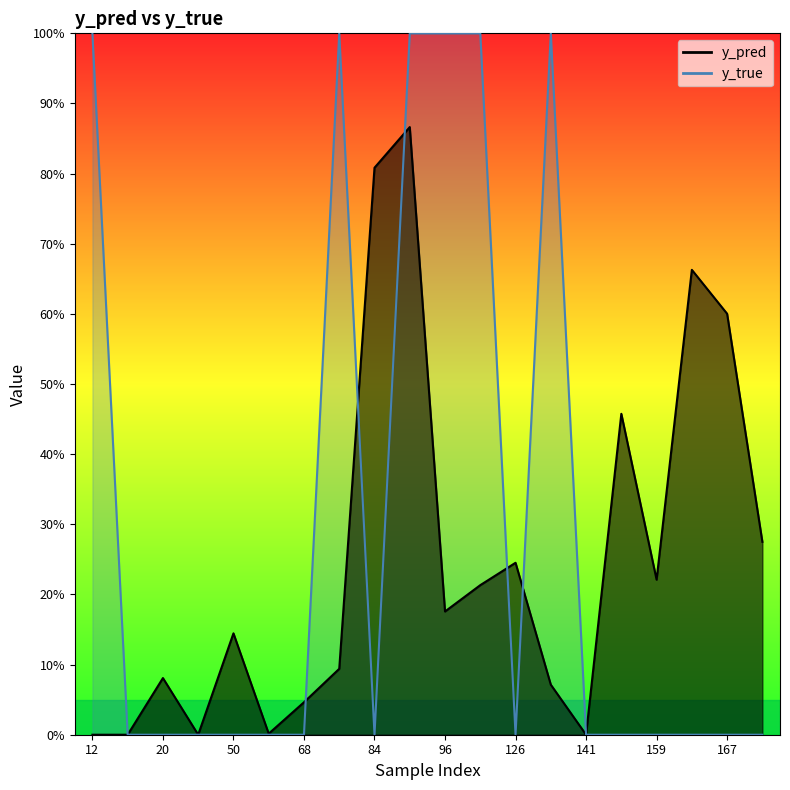

How many times do y_pred and y_true cross each other?

7